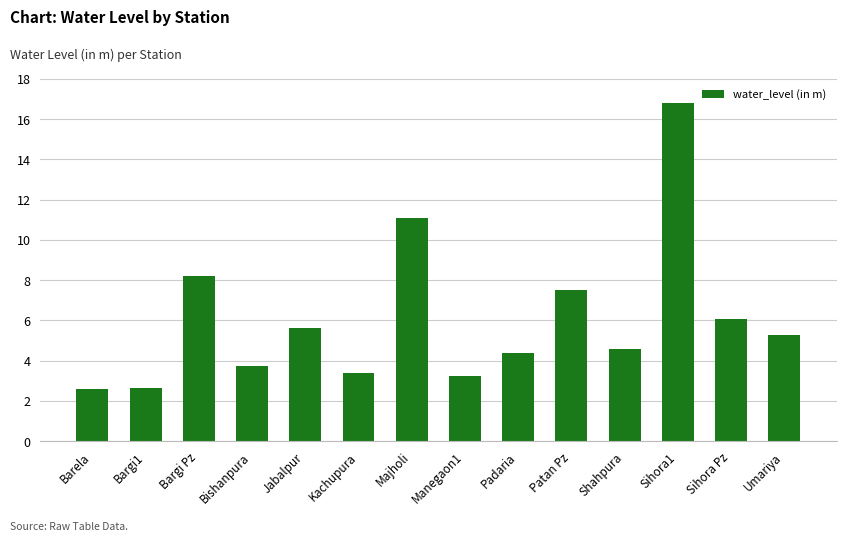

What is the greatest value displayed?

16.8